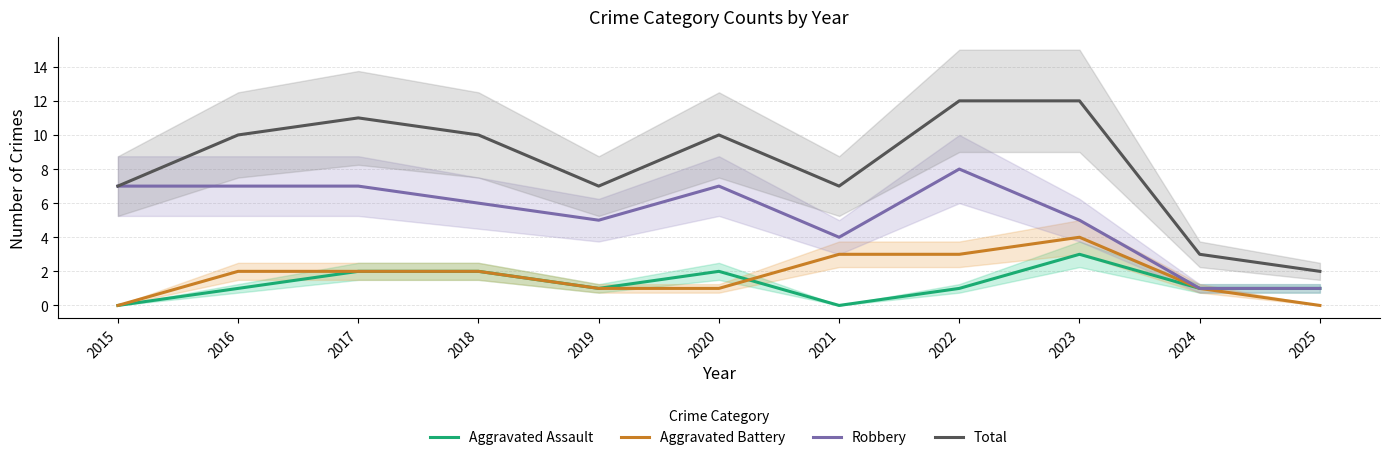

Is it true that Aggravated Assault equals 0 at 2022?

False